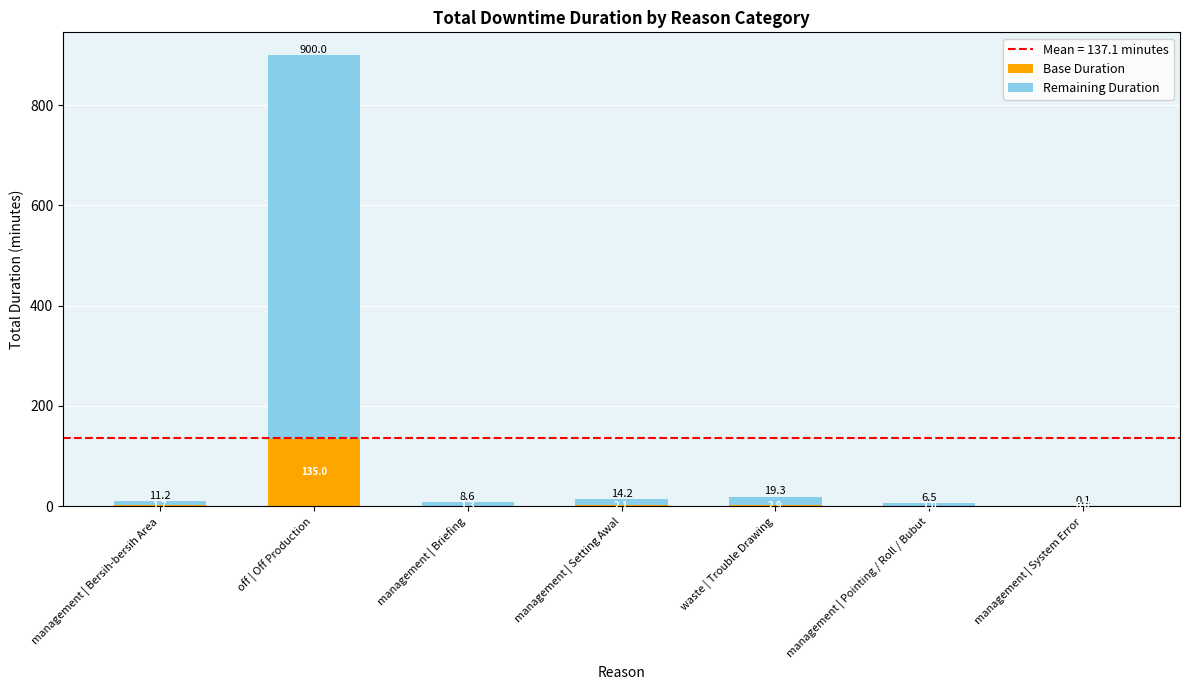

How many values in the Base Duration series exceed 1?

5